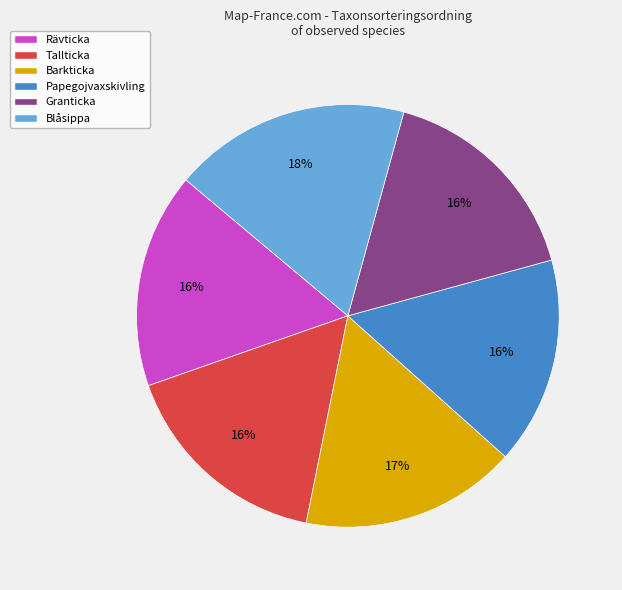

To the nearest percent, what percentage of the pie is Barkticka?

17%